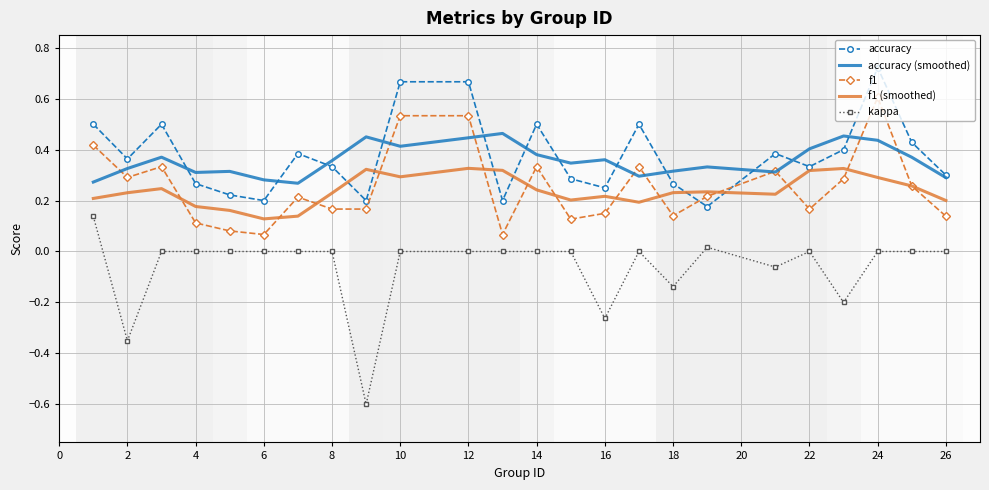

Which series ends up on top after the final intersection of f1 (smoothed) and f1?

f1 (smoothed)